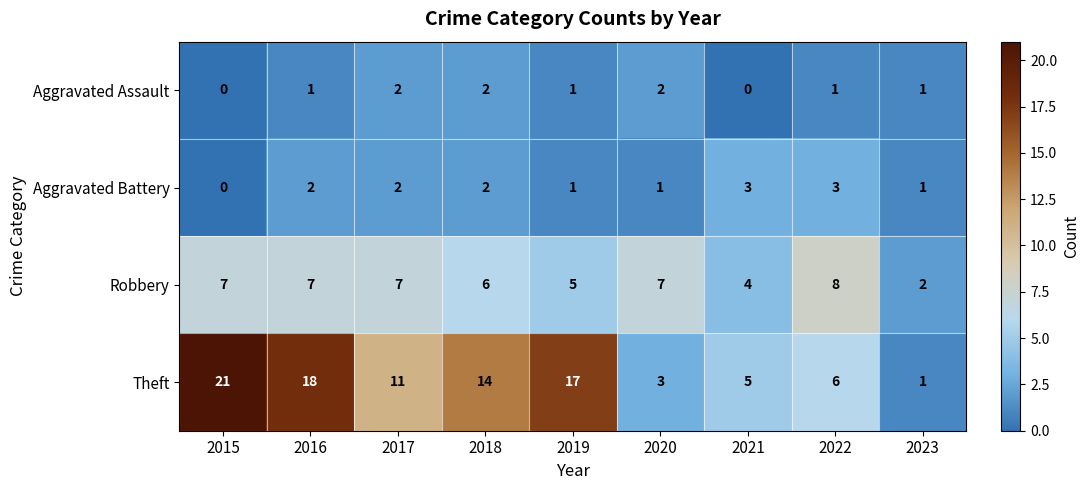

Rank the series at 2016 from highest to lowest value.

Theft, Robbery, Aggravated Battery, Aggravated Assault